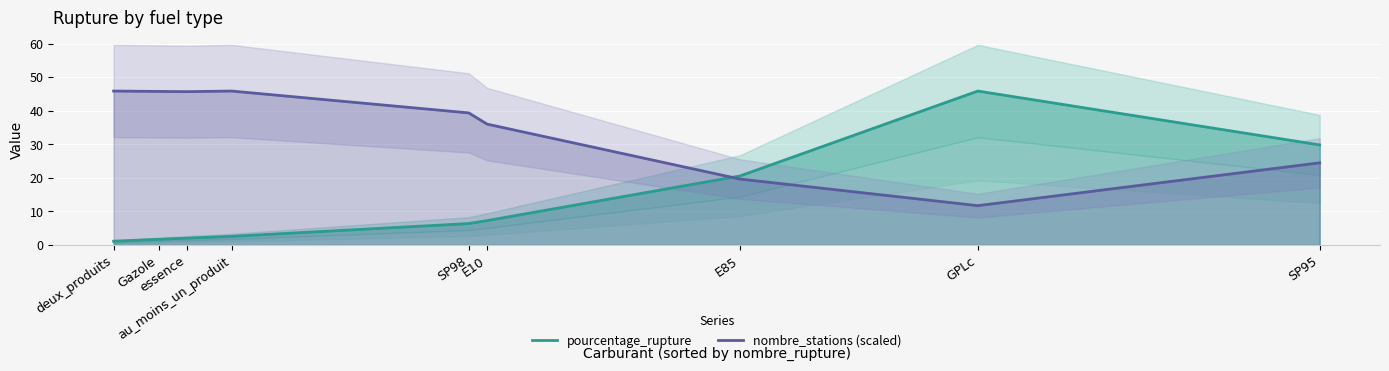

Is it true that nombre_stations (scaled) equals 25.4 at Gazole?

False